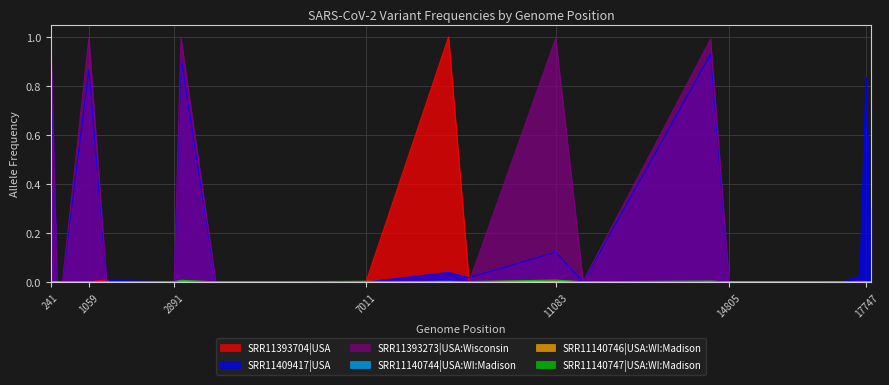

Which series has the largest range (max minus min)?

SRR11393273|USA:Wisconsin